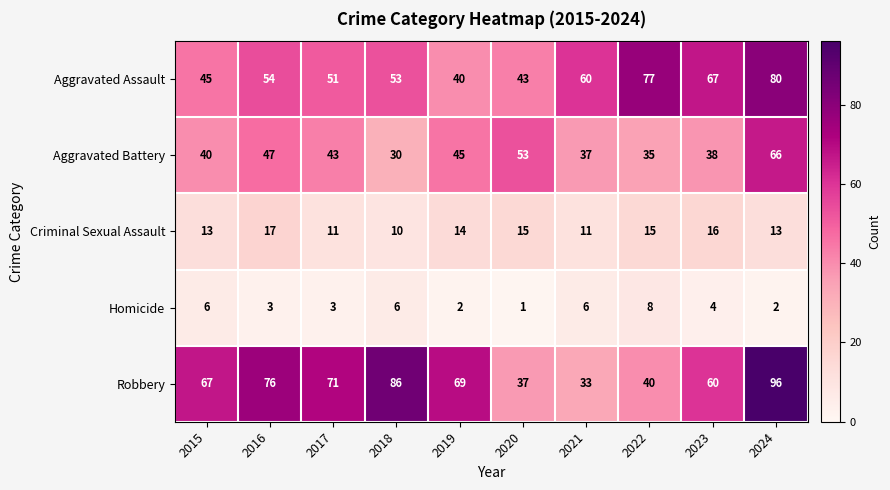

Between 2019 and 2023, which series saw the biggest shift?

Aggravated Assault